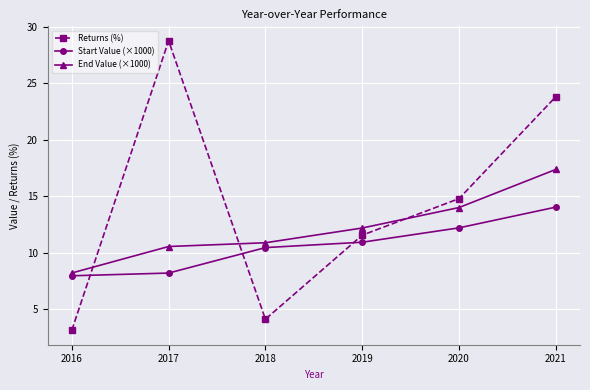

How many lines are shown in the chart?

3